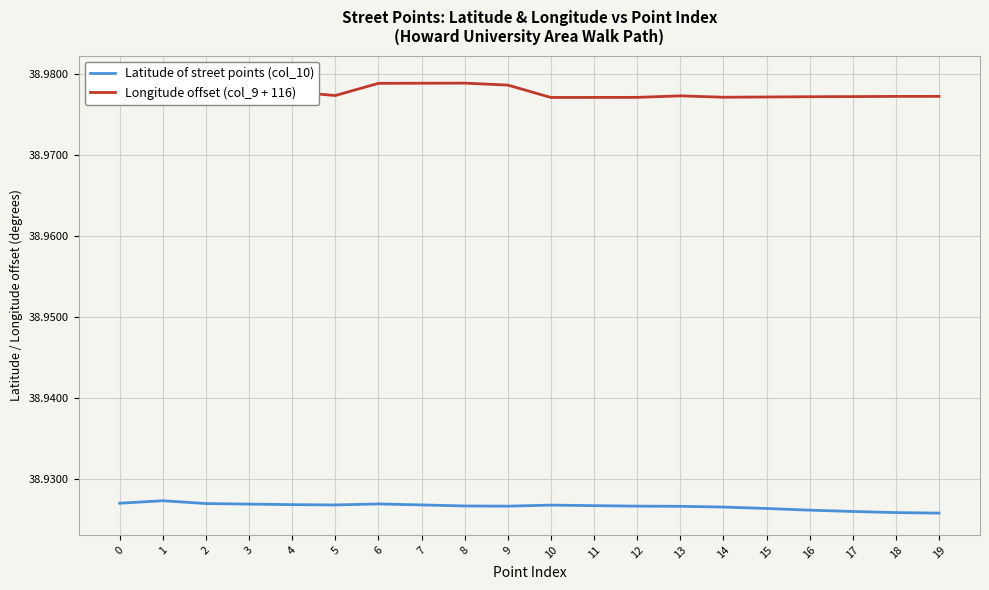

In Longitude offset (col_9 + 116), how many points are higher than both neighbors (excluding endpoints)?

3